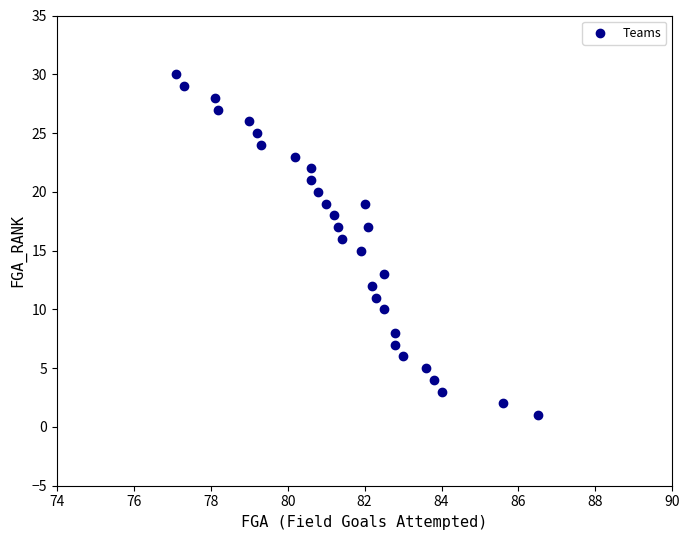

What is the range of Y values (max minus min)?

29